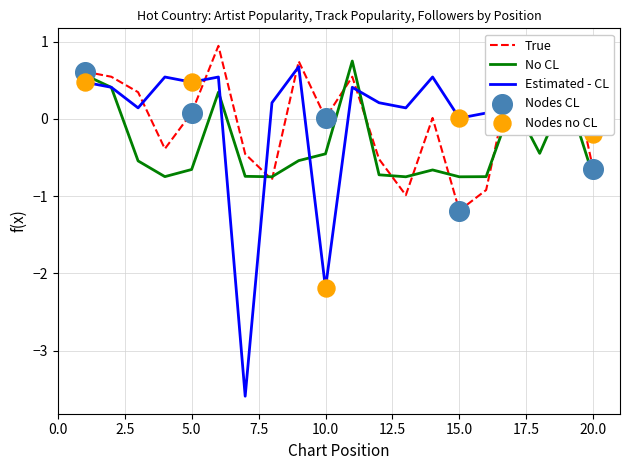

The No CL series shows -0.7 at 20.0. True or false?

True